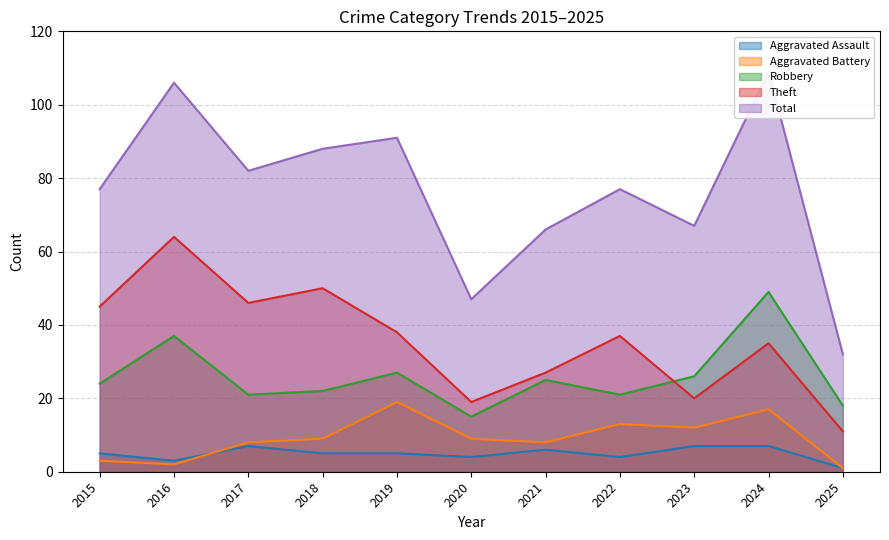

What is the difference between the maximum and second lowest values in the Aggravated Assault series?

4